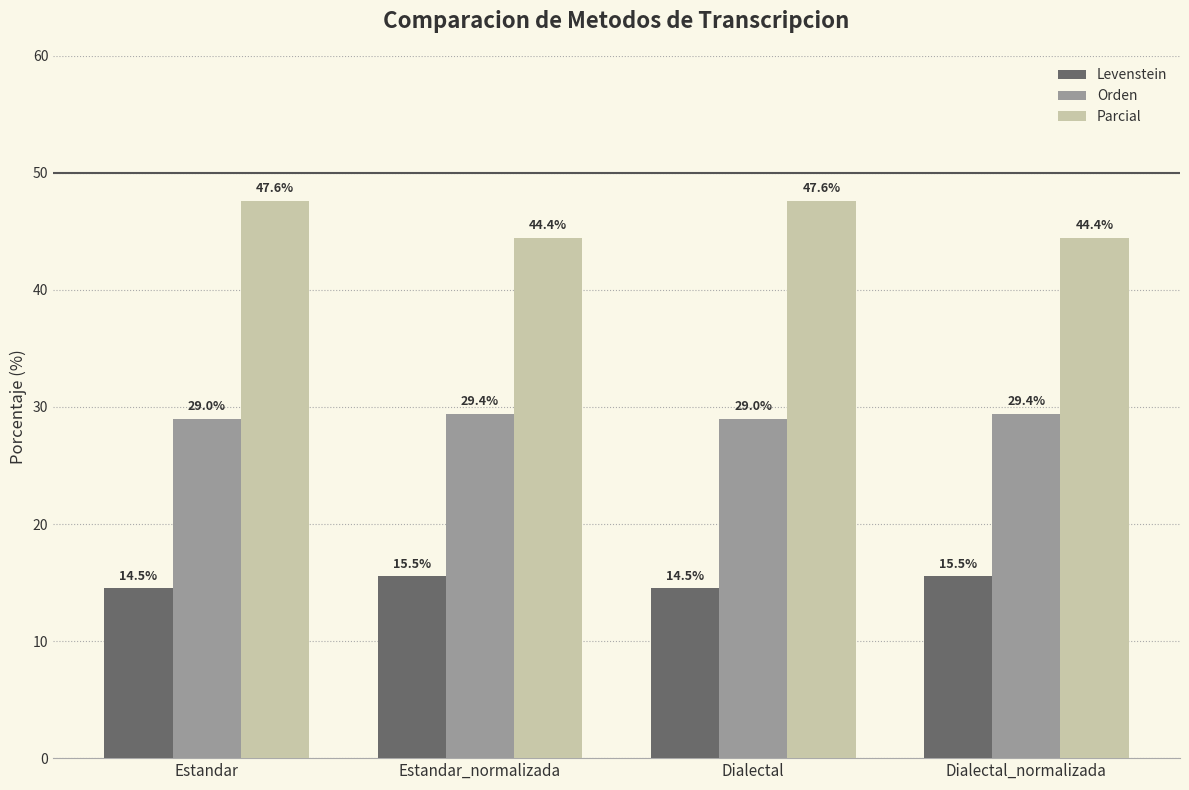

List the series in order of their peak value, lowest first.

Levenstein, Orden, Parcial